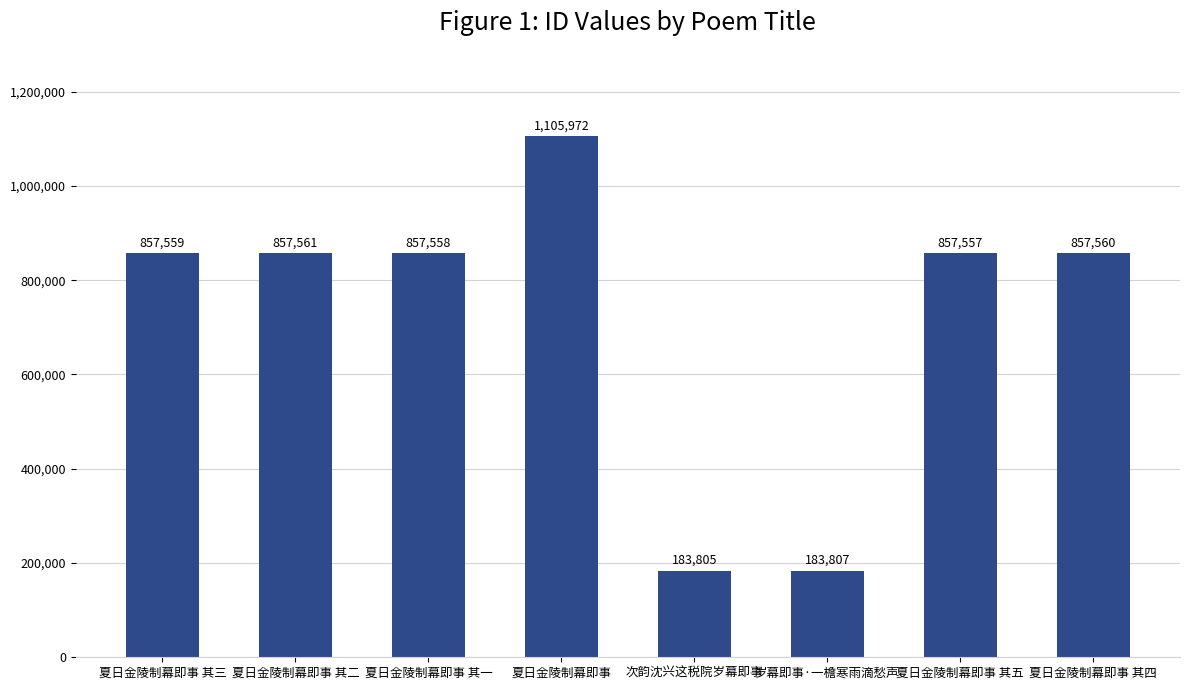

At which label is the value closest to 644888?

夏日金陵制幕即事 其五